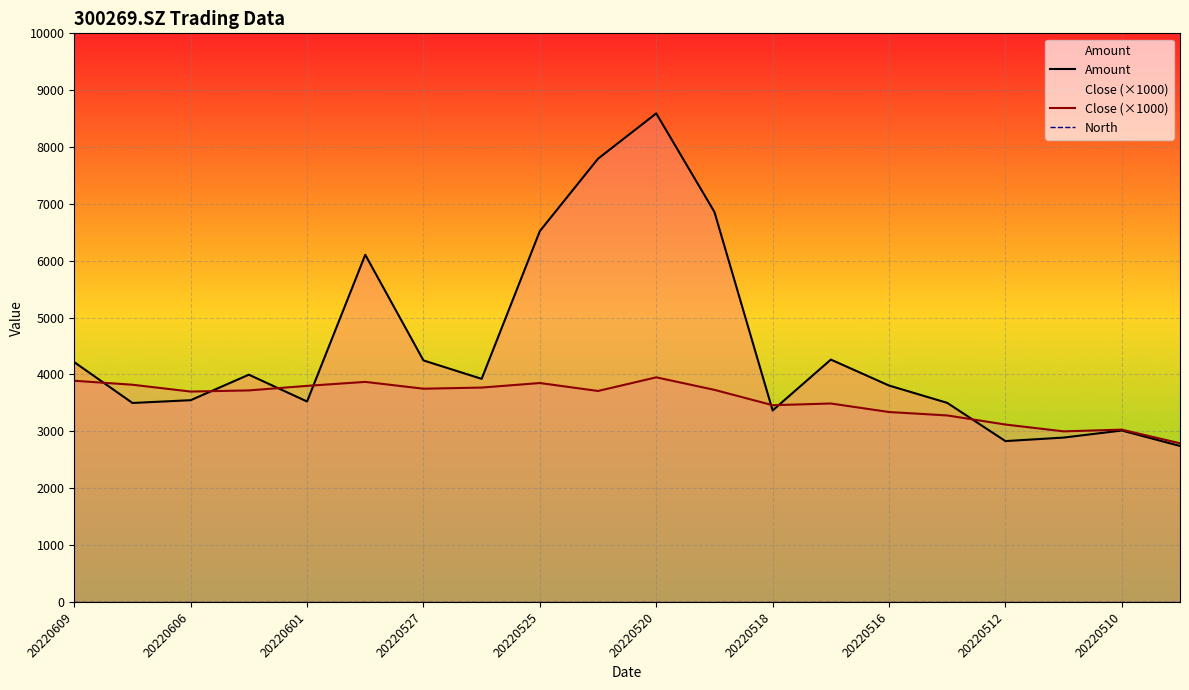

The value of Close (×1000) at 20220606 is 6272. True or false?

False